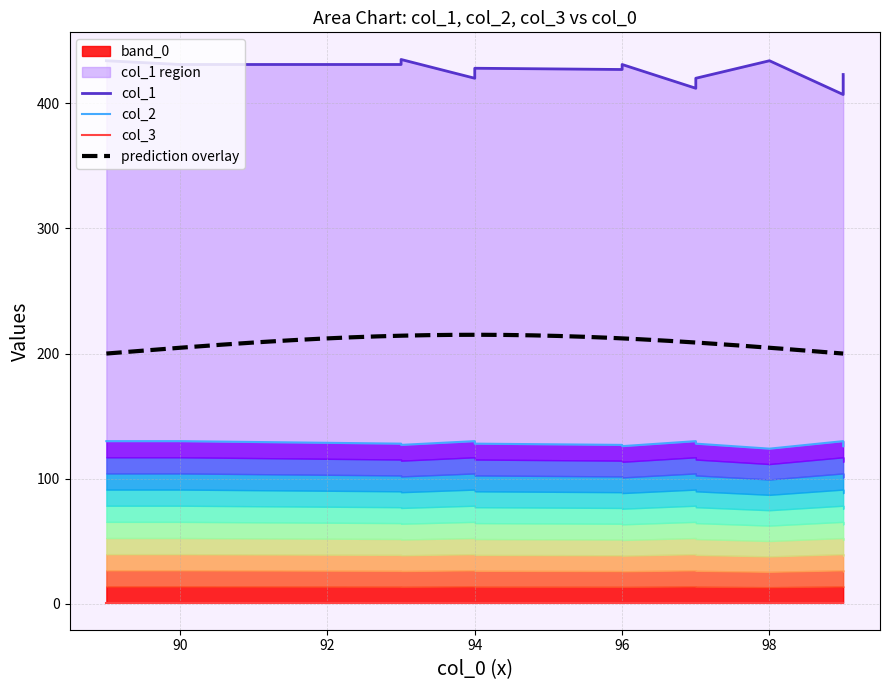

Does the chart display data point markers on the line(s)?

No